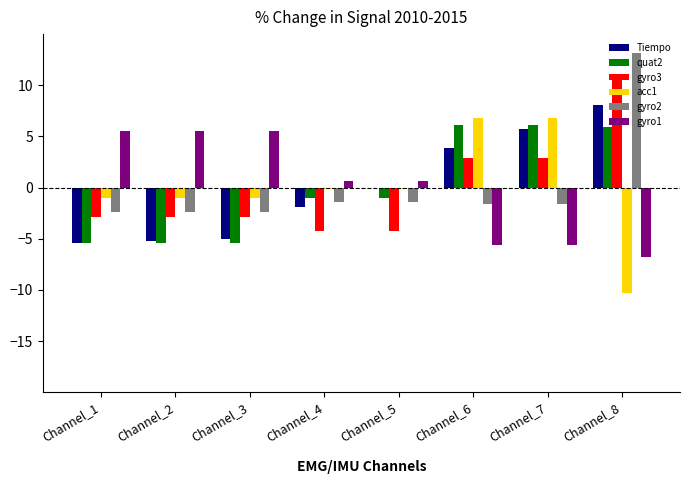

At which category is the sum across all series the highest?

Channel_8